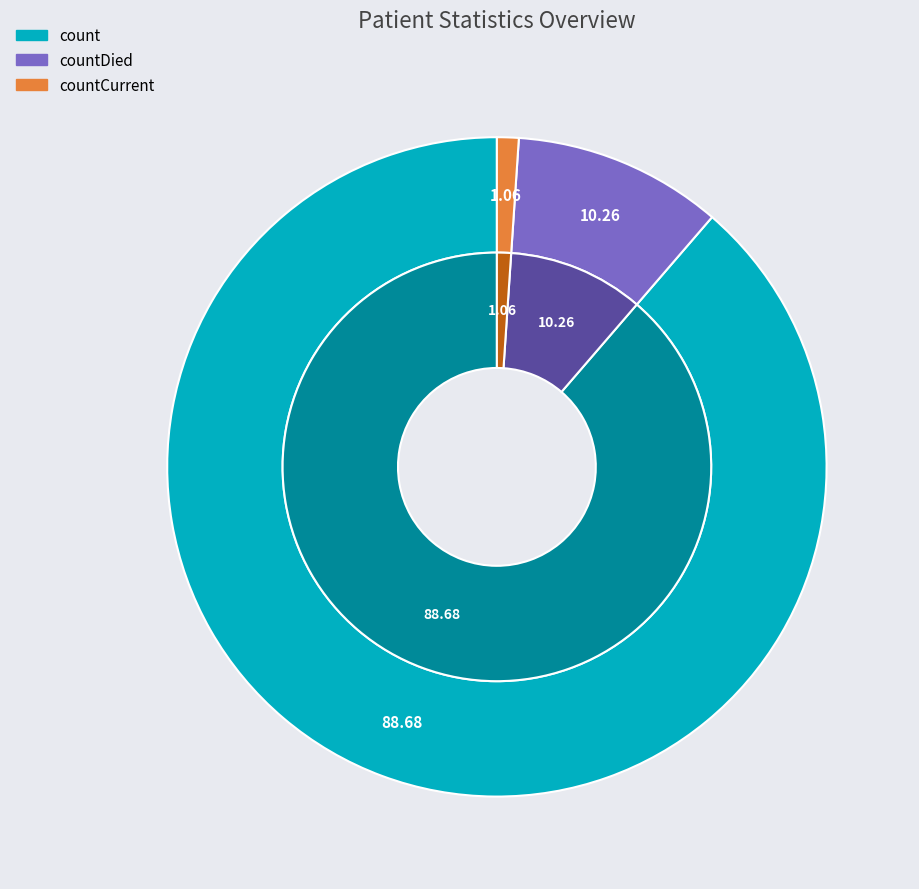

To the nearest percent, what is the difference between the countCurrent and count slice percentages?

88%